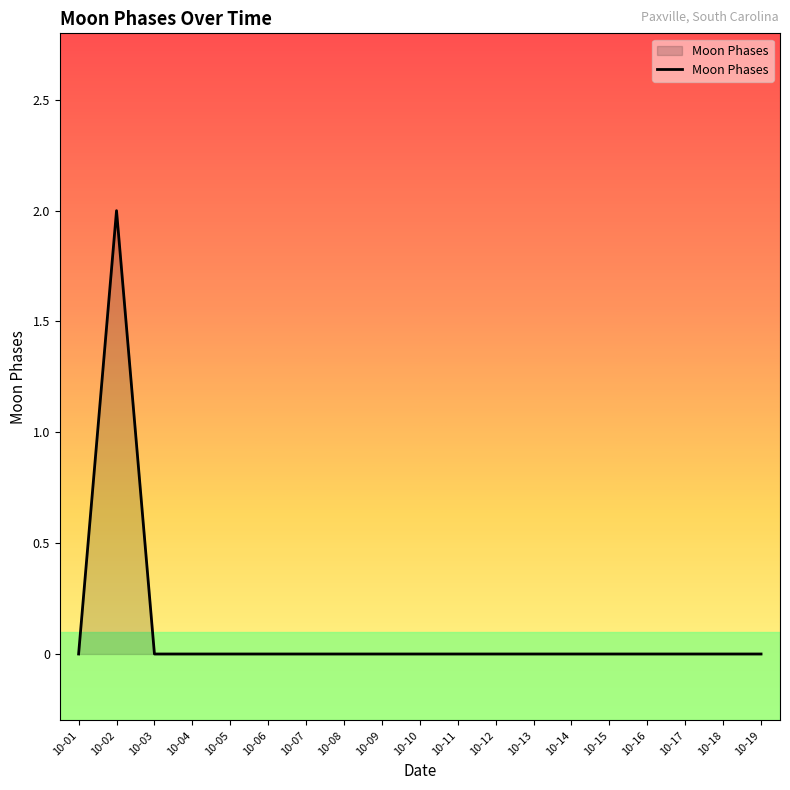

Which label corresponds to the largest value in the chart?

10-02